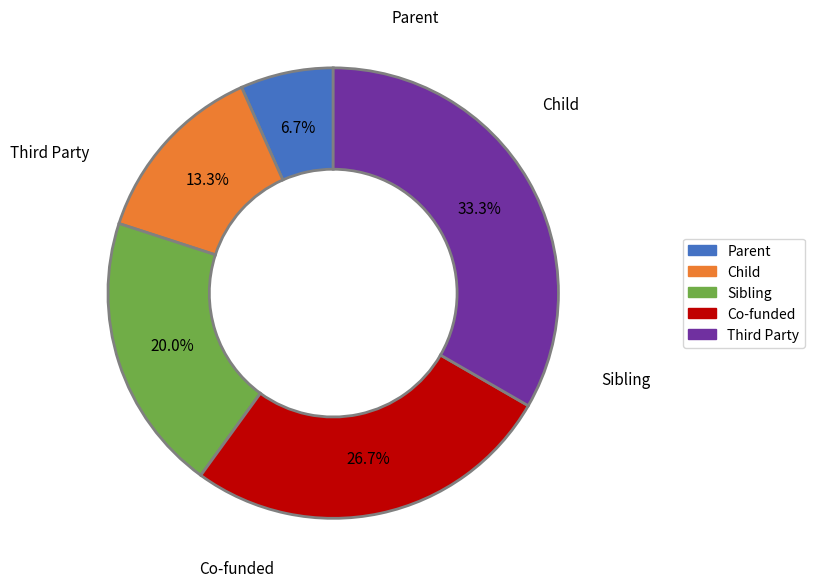

Approximately how many times larger is the value at Sibling compared to Parent?

3.0